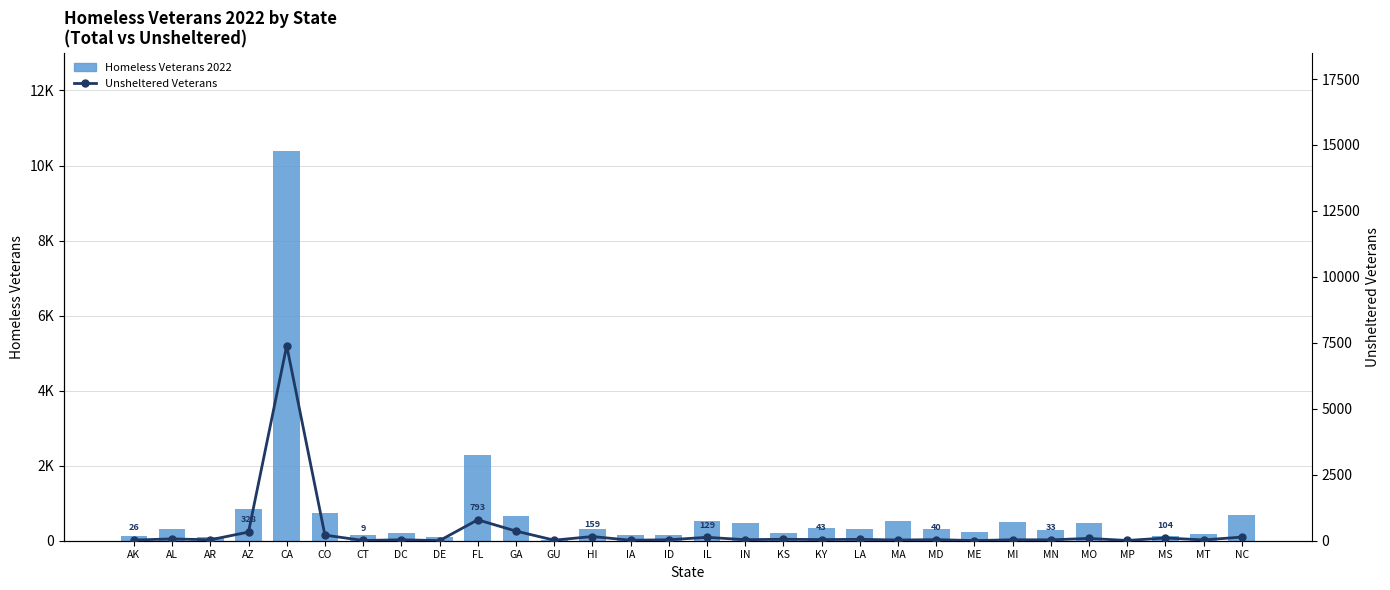

Which series has the largest total across all categories?

Homeless Veterans 2022